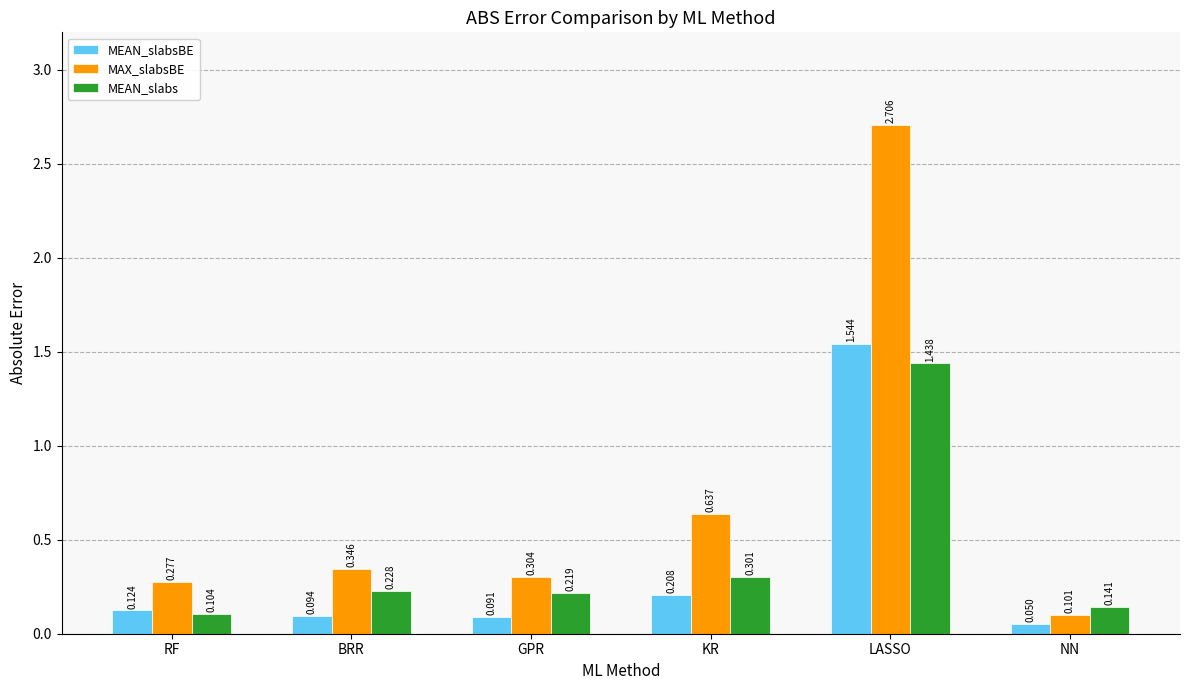

Where is MAX_slabsBE nearest to the value 1?

KR